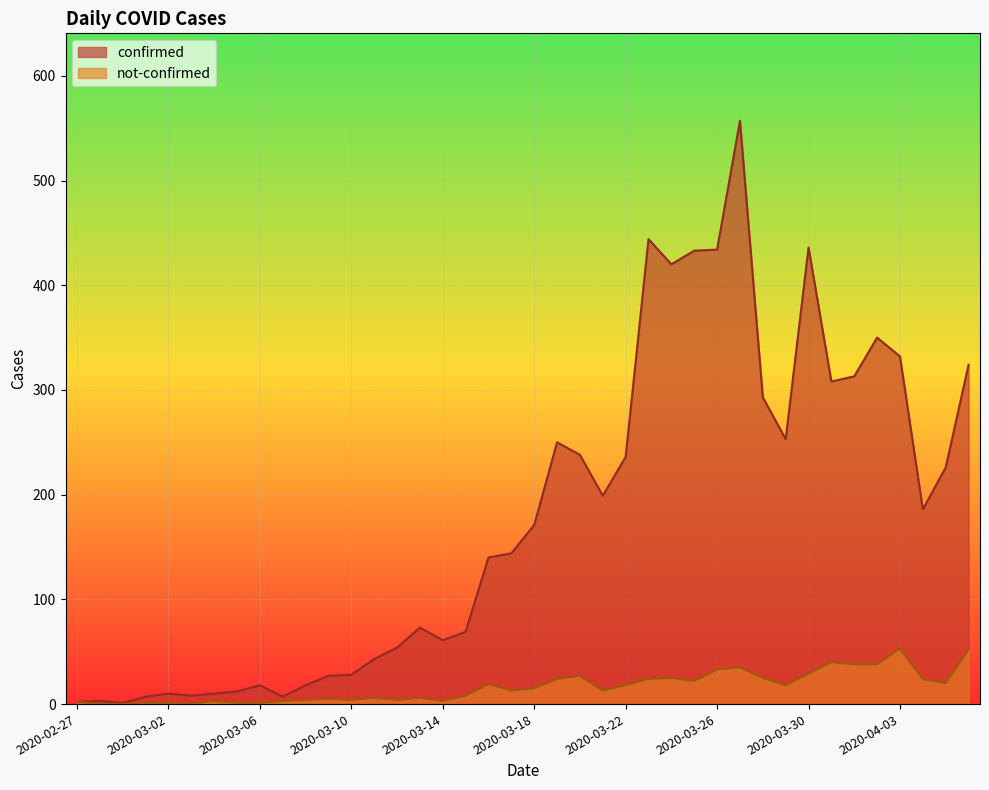

Does the chart display data point markers on the line(s)?

No